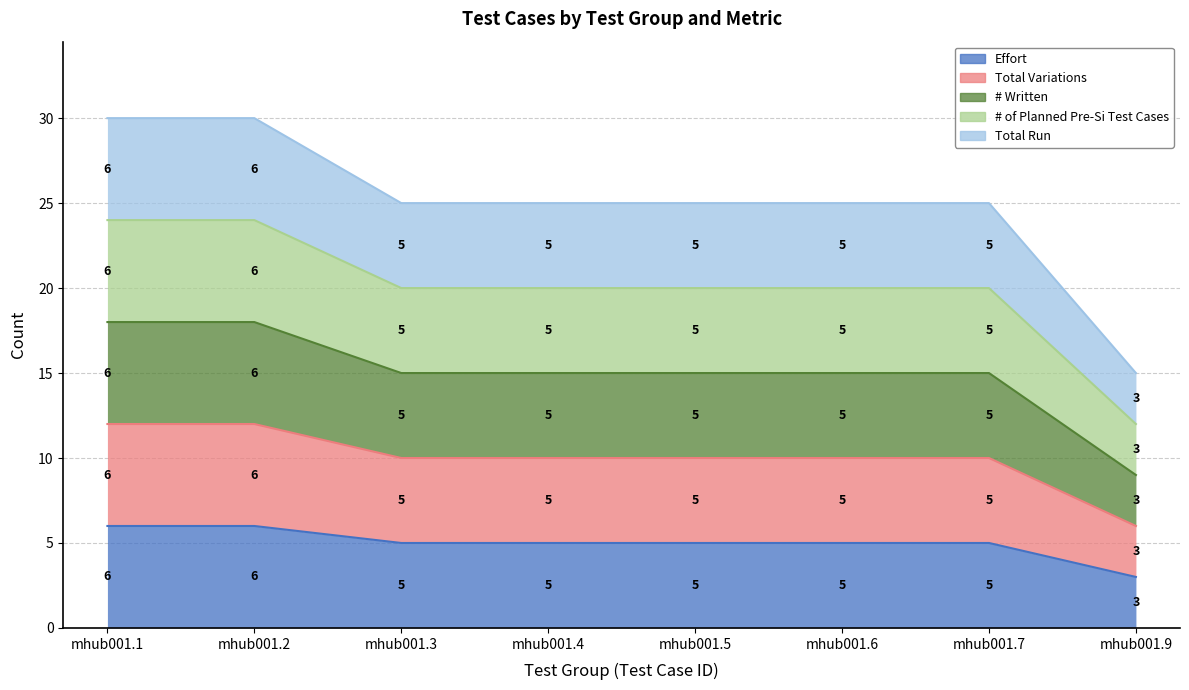

Which series has the largest total across all categories?

Total Run